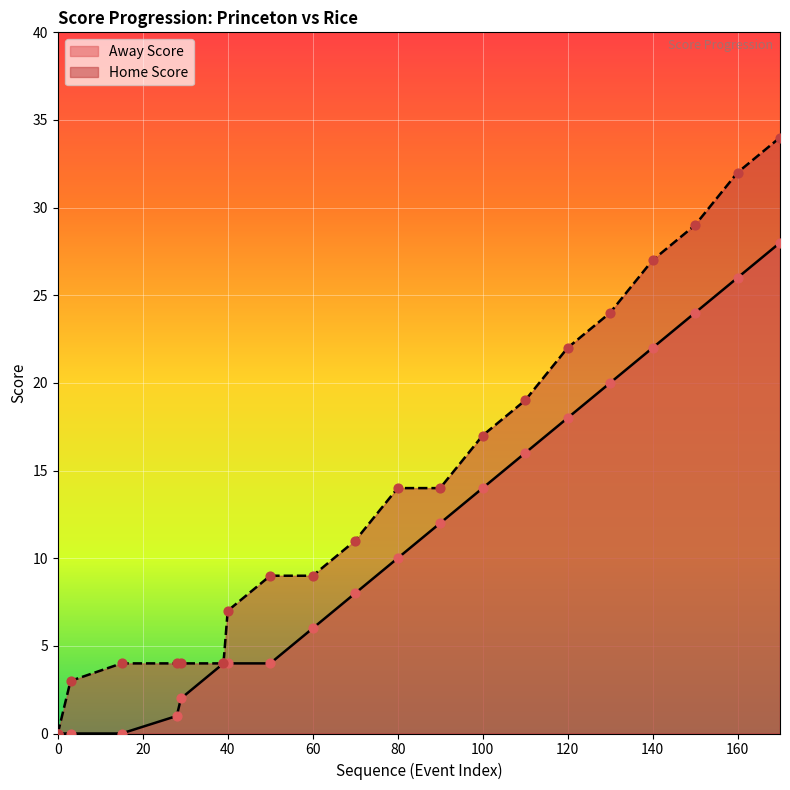

Which series has the largest range (max minus min)?

Home Score